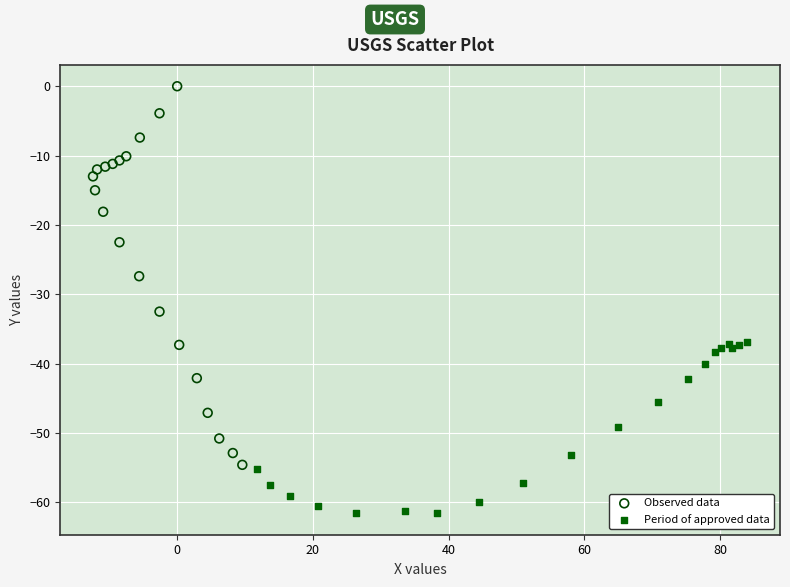

Which series has the largest Y range (max minus min)?

Observed data